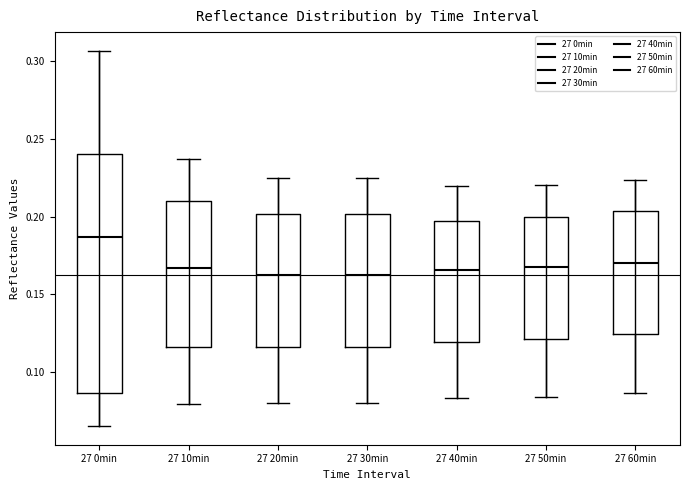

Comparing the boxes themselves (not the whiskers), which one is the tallest?

27 0min